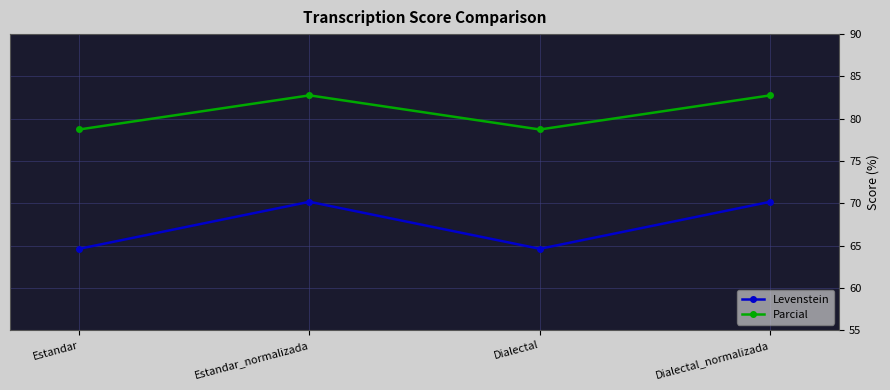

The value of Levenstein at Estandar is 64.6. True or false?

True